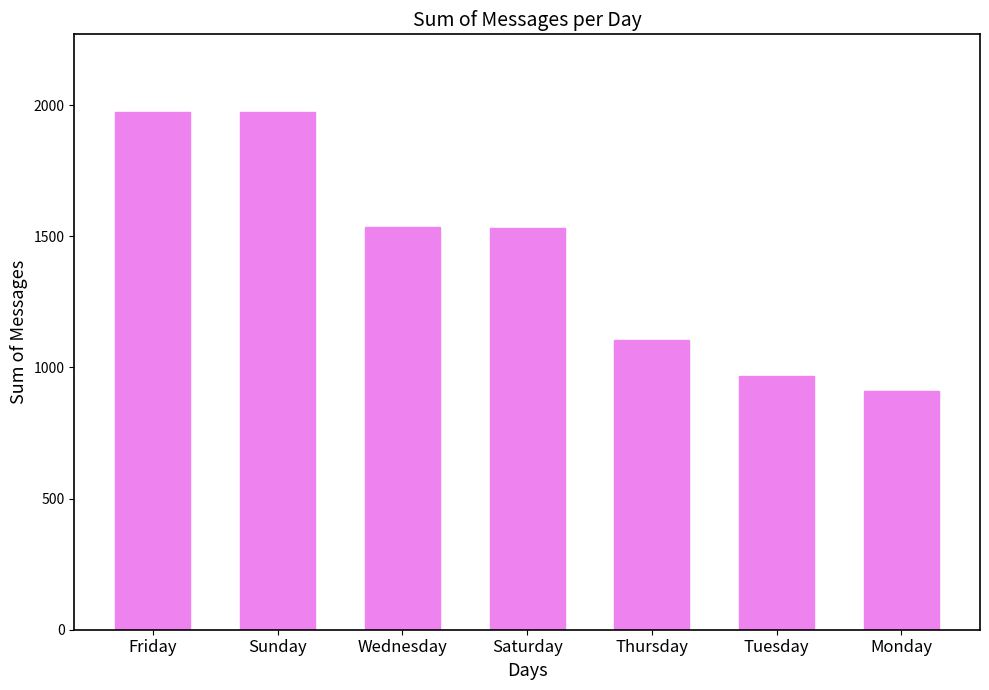

What is the difference between the values at Saturday and Tuesday?

566